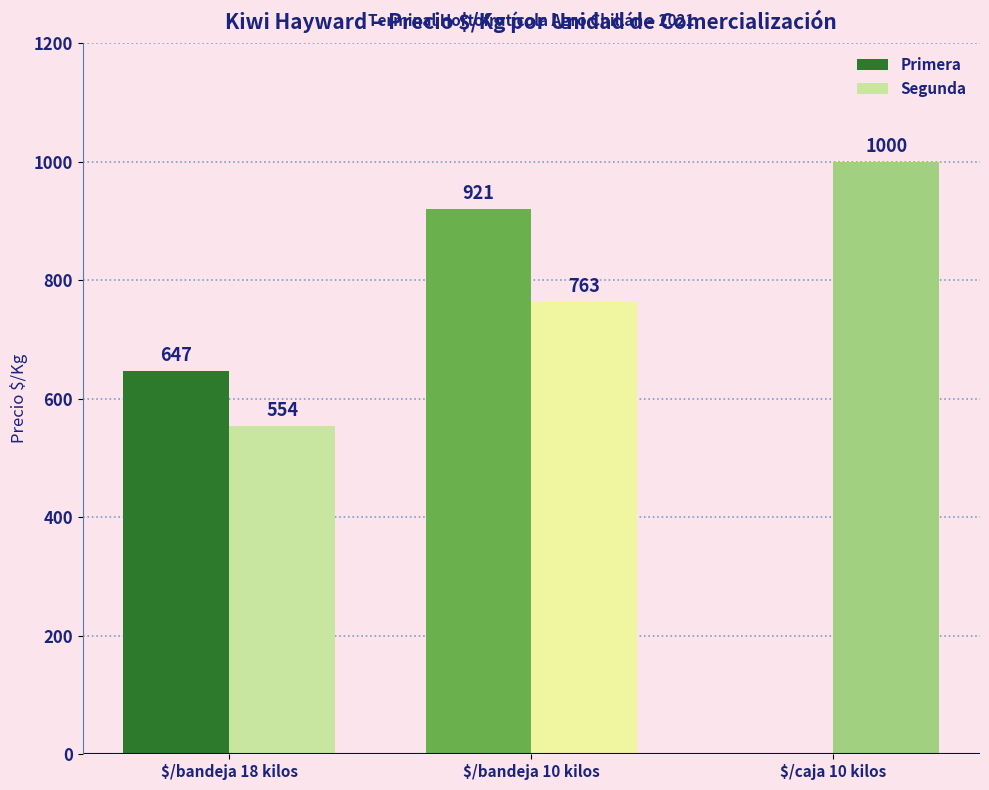

Reading left to right, transcribe all the data shown in this chart.

Primera: 647	921	0
Segunda: 554	763	1000